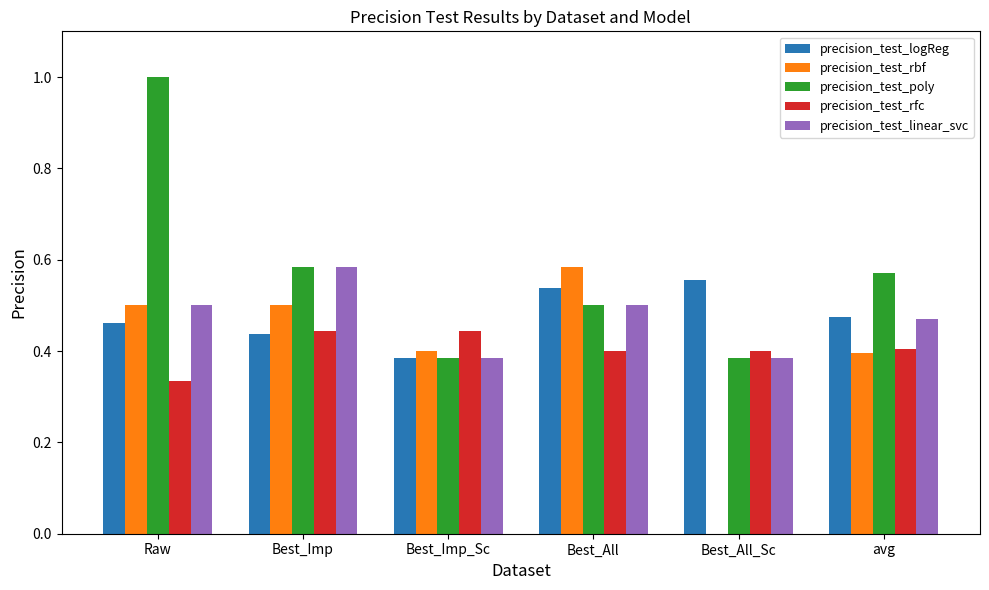

Is the value of precision_test_rfc at Raw greater than the value of precision_test_logReg at Best_Imp?

No